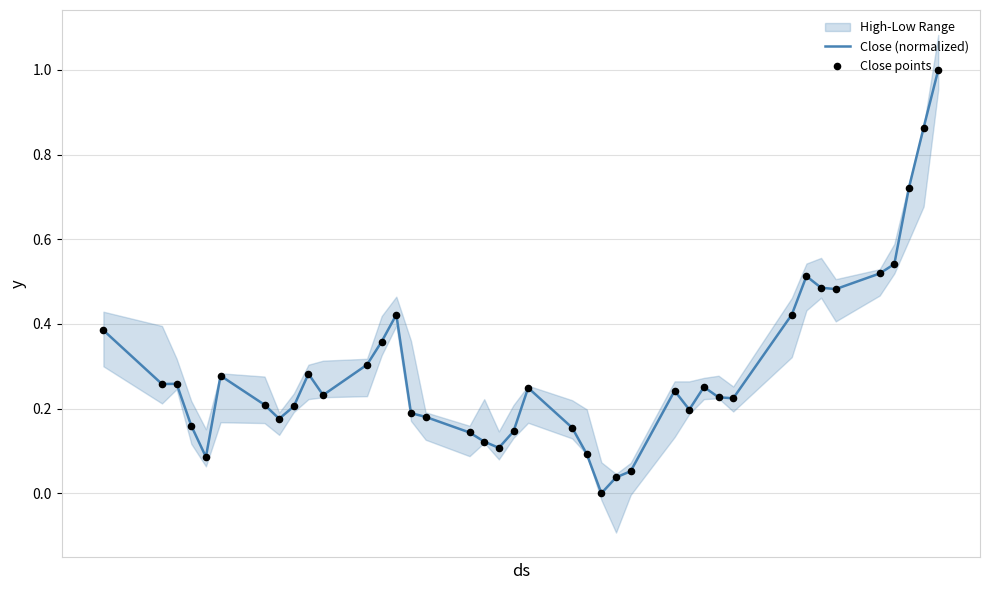

At how many categories does at least one series exceed 0?

39